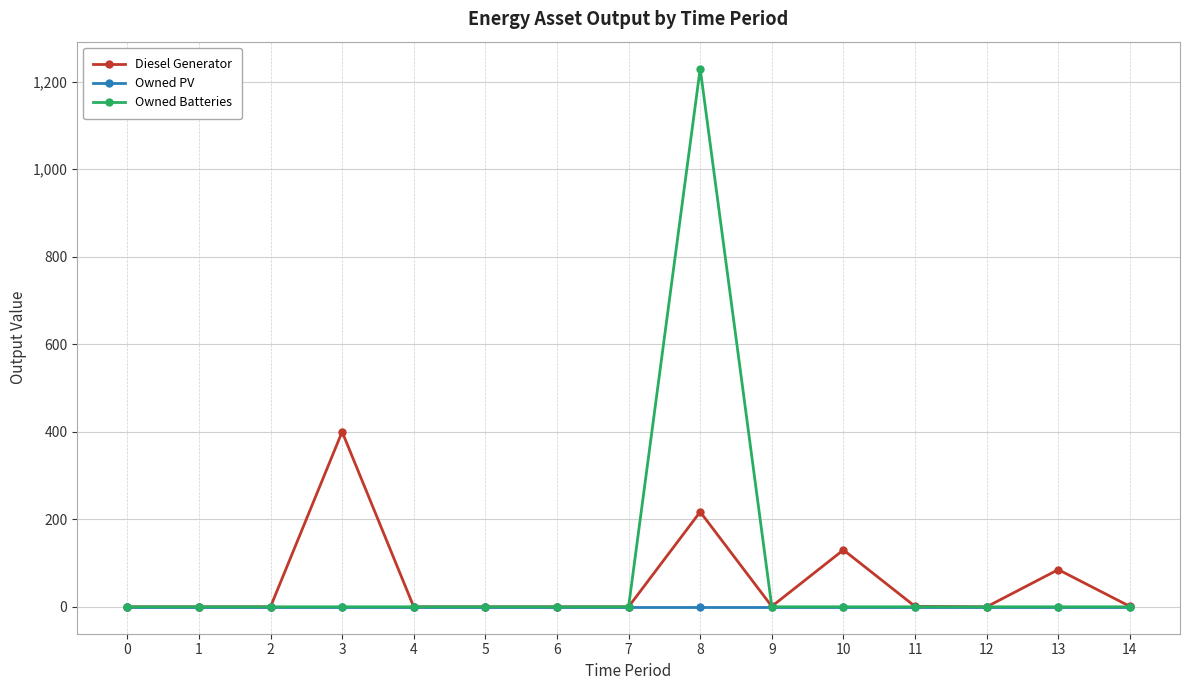

What is the sum of all Diesel Generator values?

835